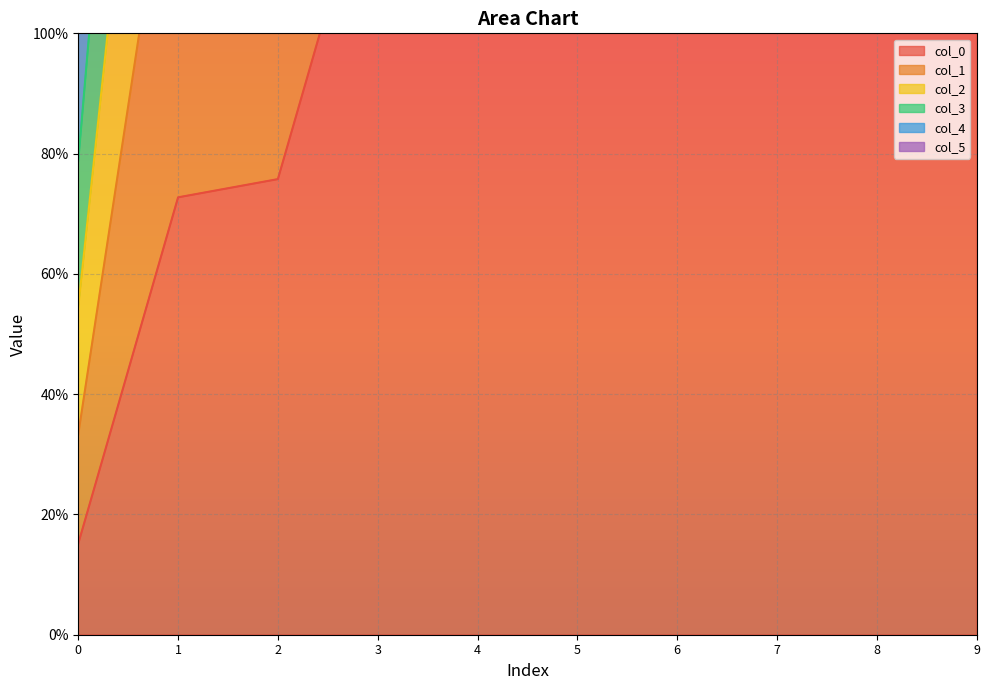

What is the value of the col_3 point at the 2nd from the left?

390.9